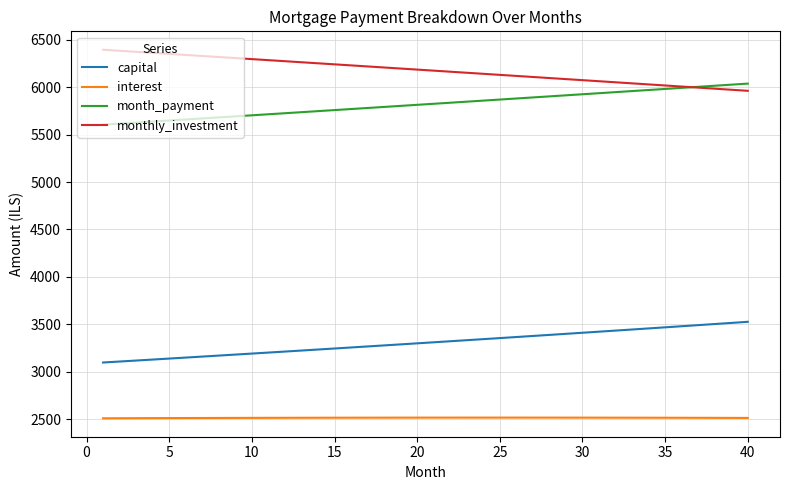

Rank the series by their maximum value, from lowest to highest.

interest, capital, month_payment, monthly_investment